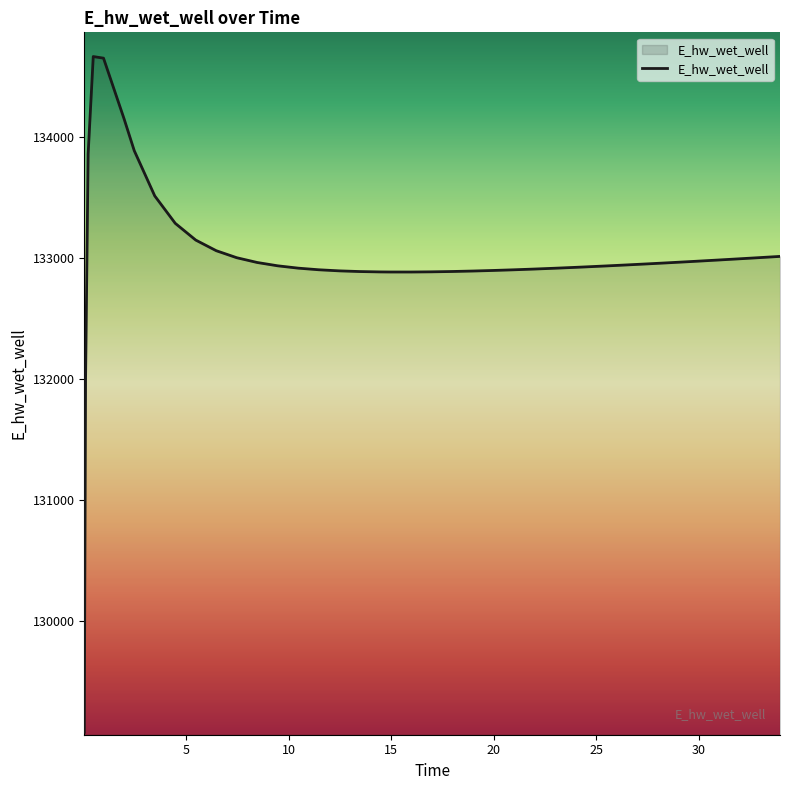

What is the smallest value displayed?

129083.4